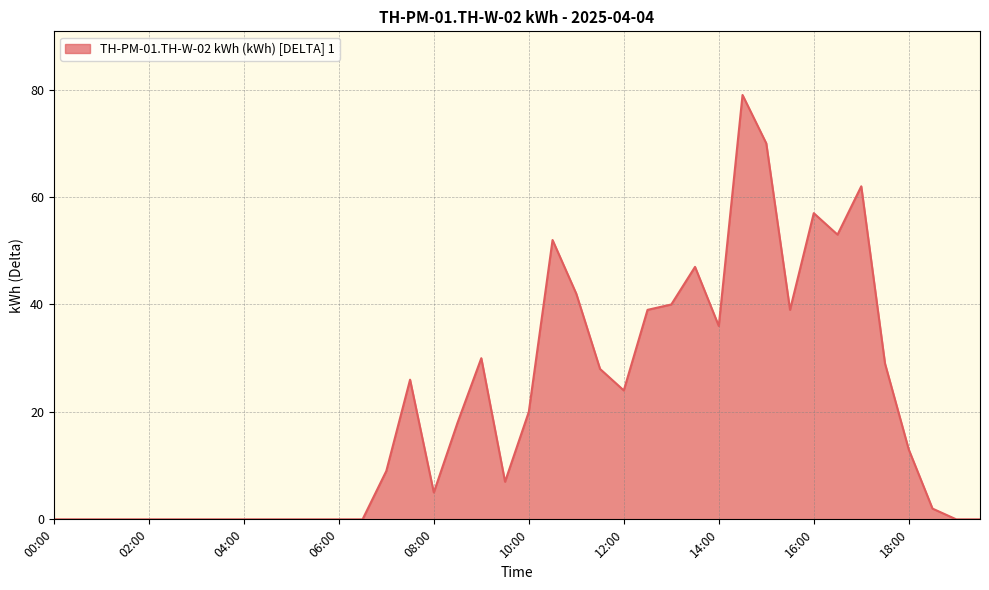

What is the greatest value displayed?

79